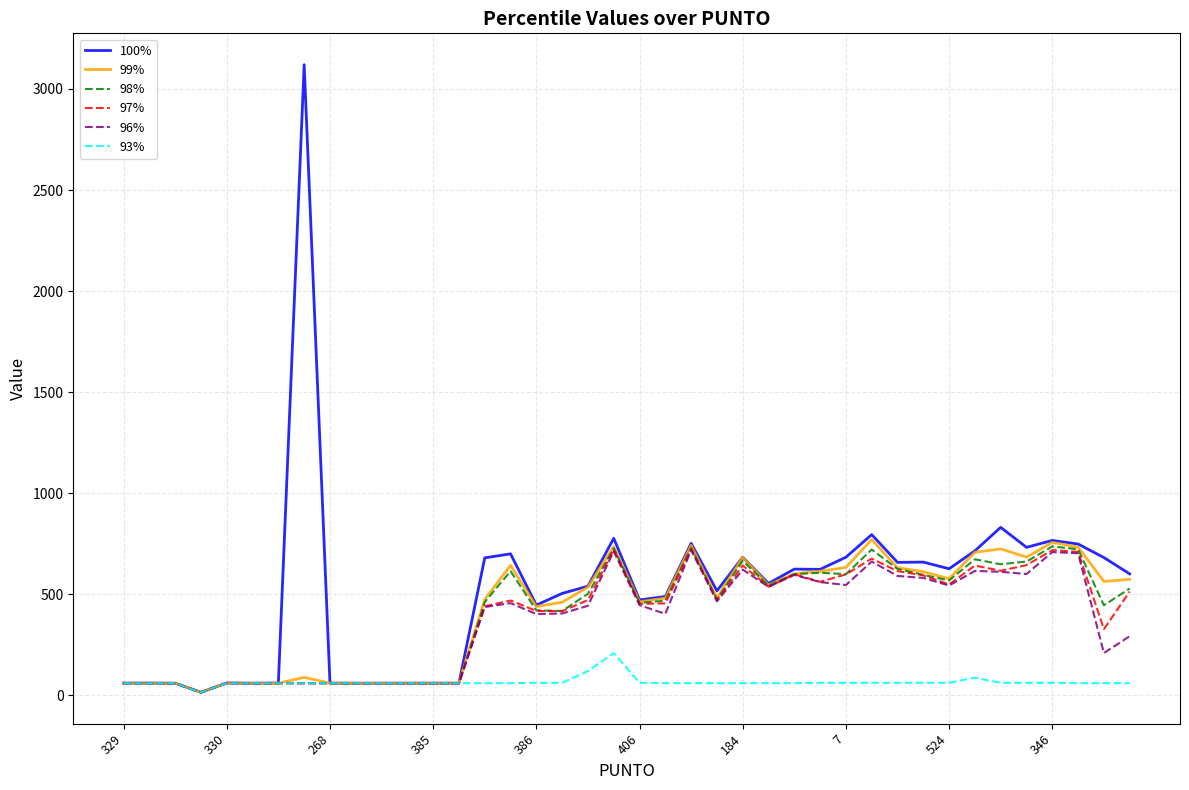

What is the maximum value shown in the chart?

3119.9